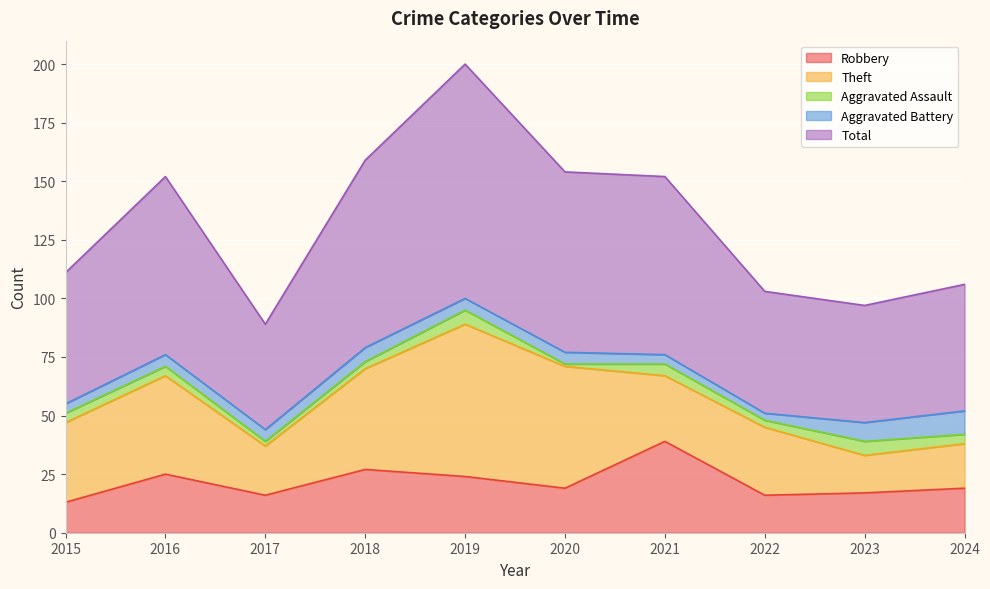

True or false: Theft and Aggravated Assault intersect in this chart.

False